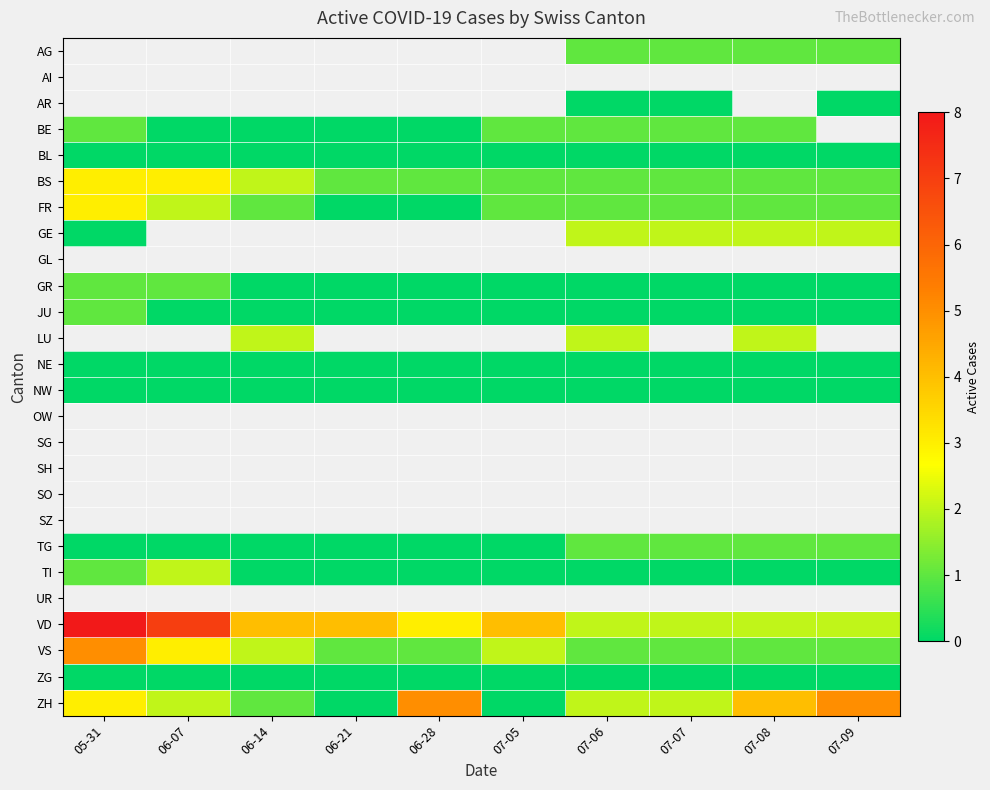

Is the value of BS at 07-08 greater than the value of AG at 06-21?

No